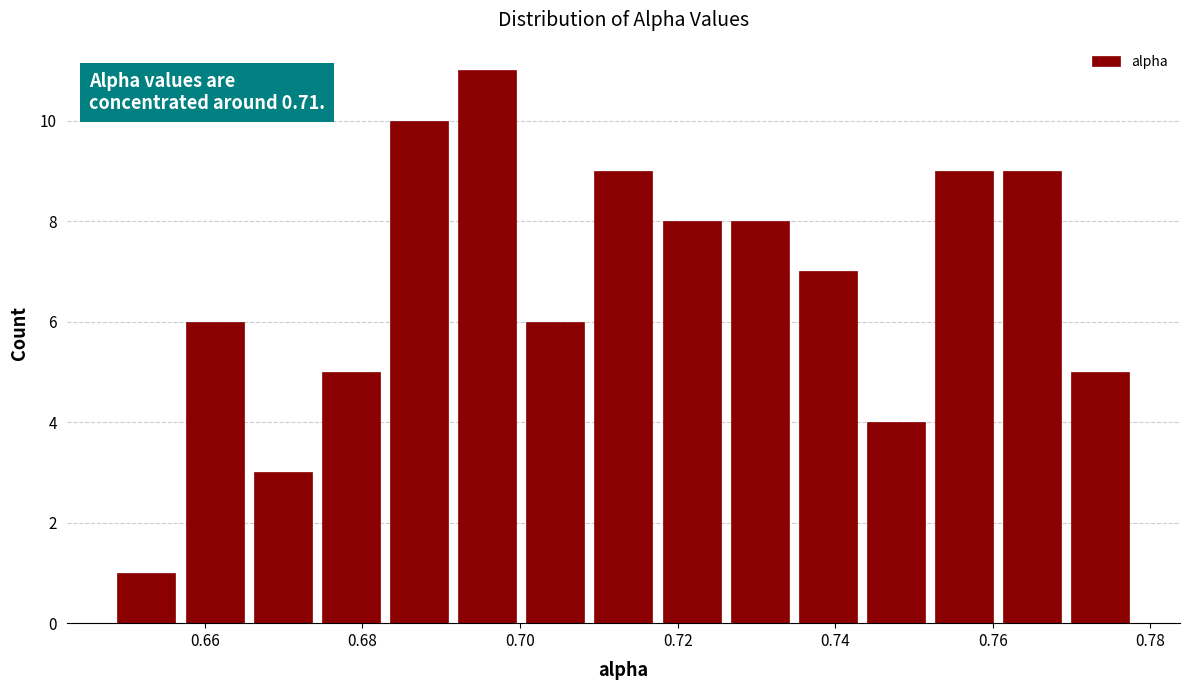

Which range on the x-axis has the tallest bar?

0.692 to 0.700